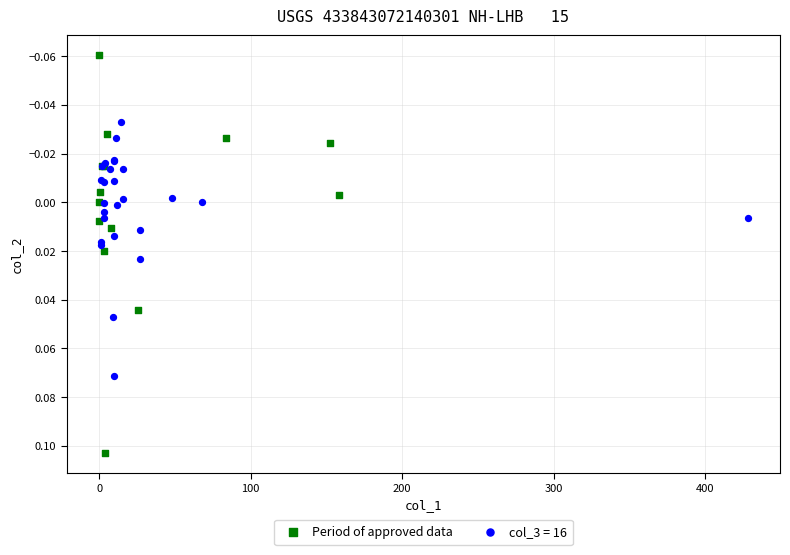

Which series contains the highest Y value?

Period of approved data